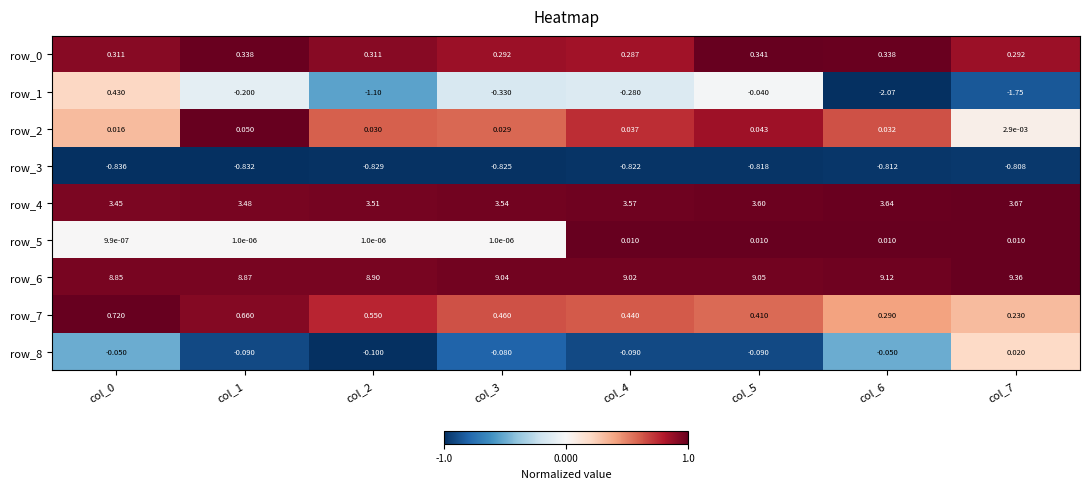

At how many categories does at least one series exceed 0?

8